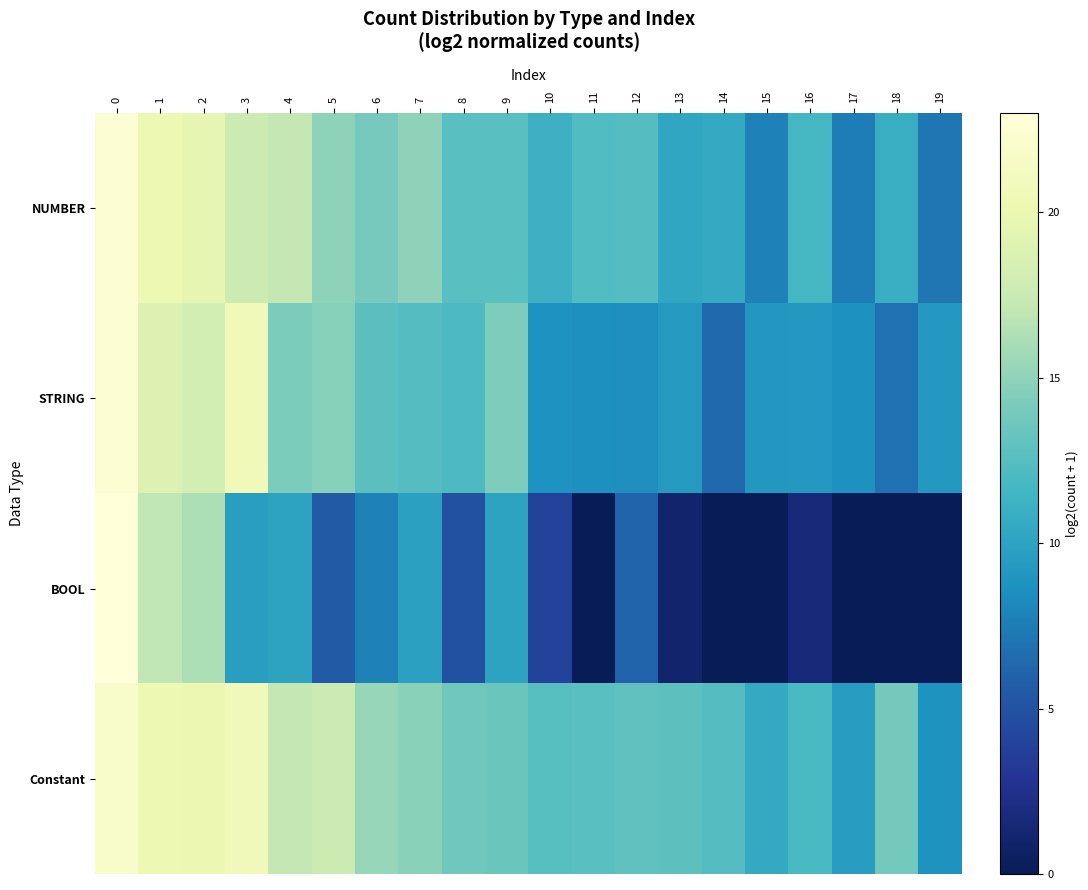

Which series has the largest total across all categories?

Constant